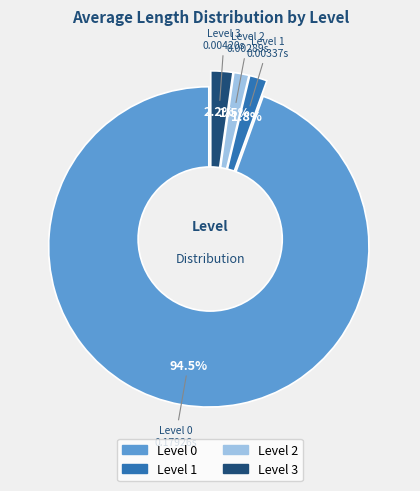

Do 2 and 3 together represent more than half of the pie?

No